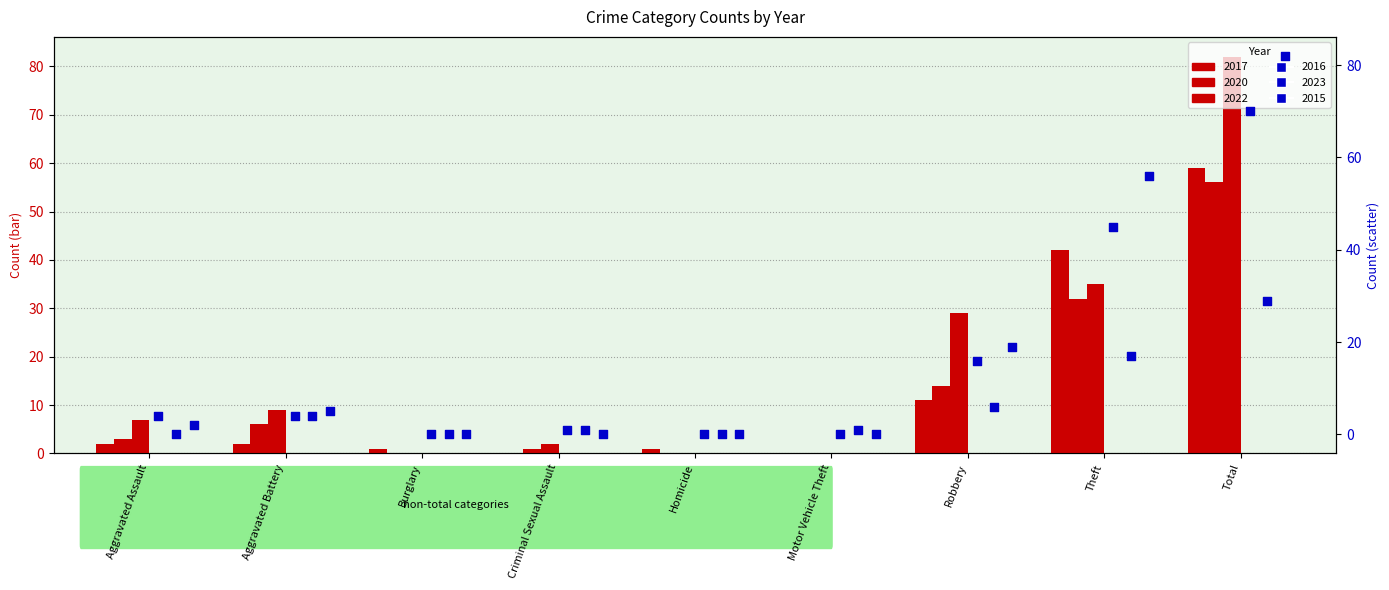

Which series reaches the maximum Y coordinate?

2022